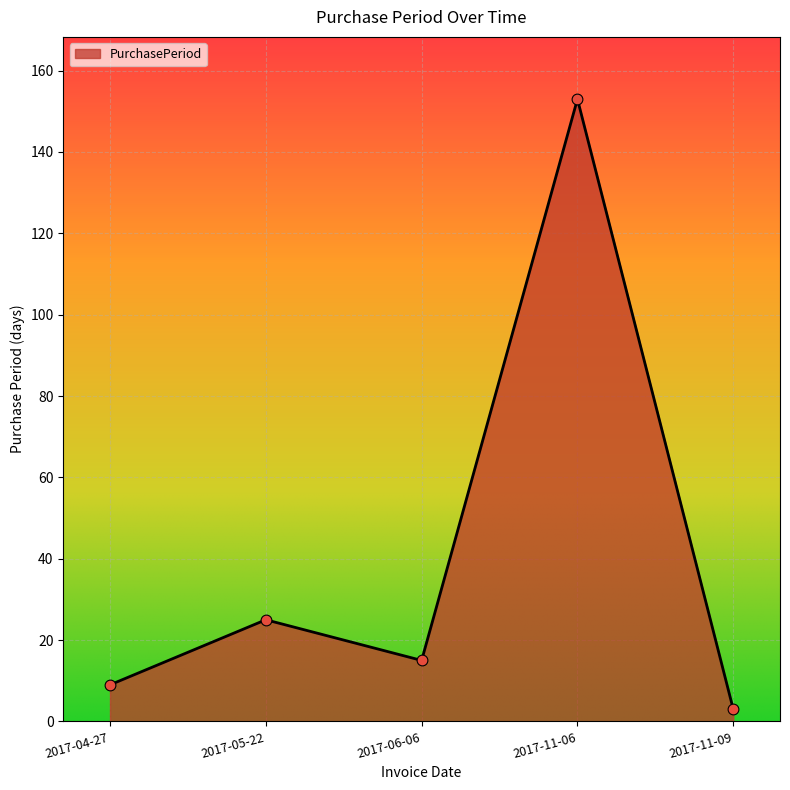

What is the change in value from 2017-04-27 to 2017-06-06?

+6